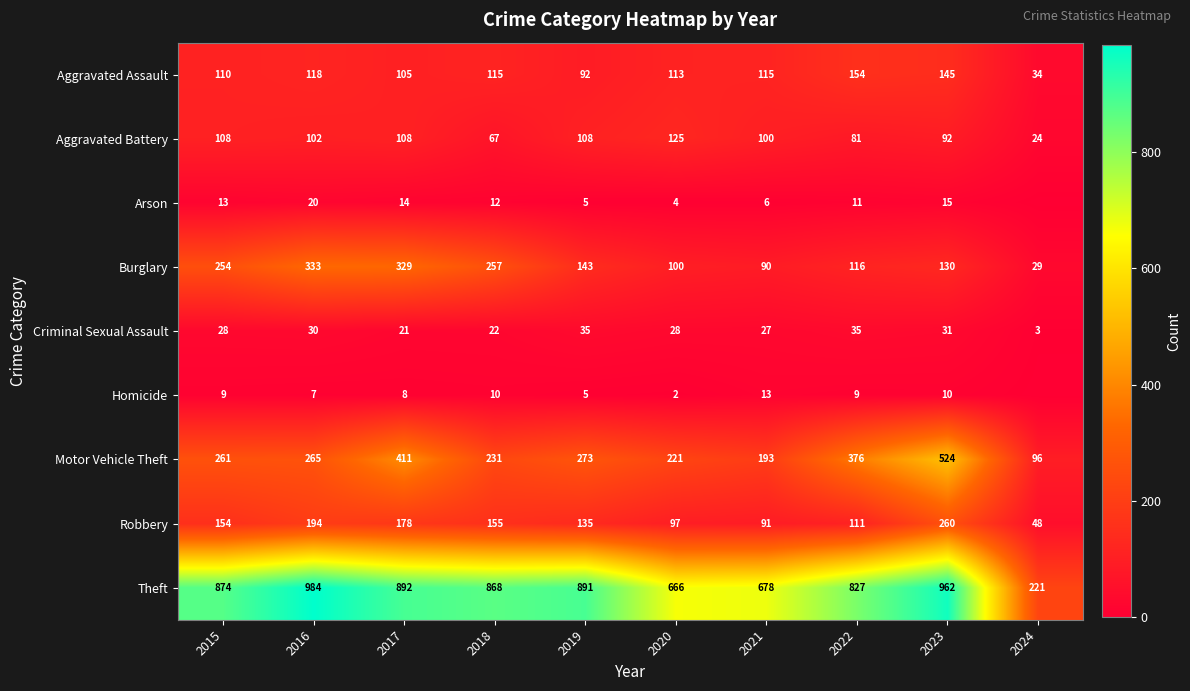

What is the maximum value shown in the chart?

984